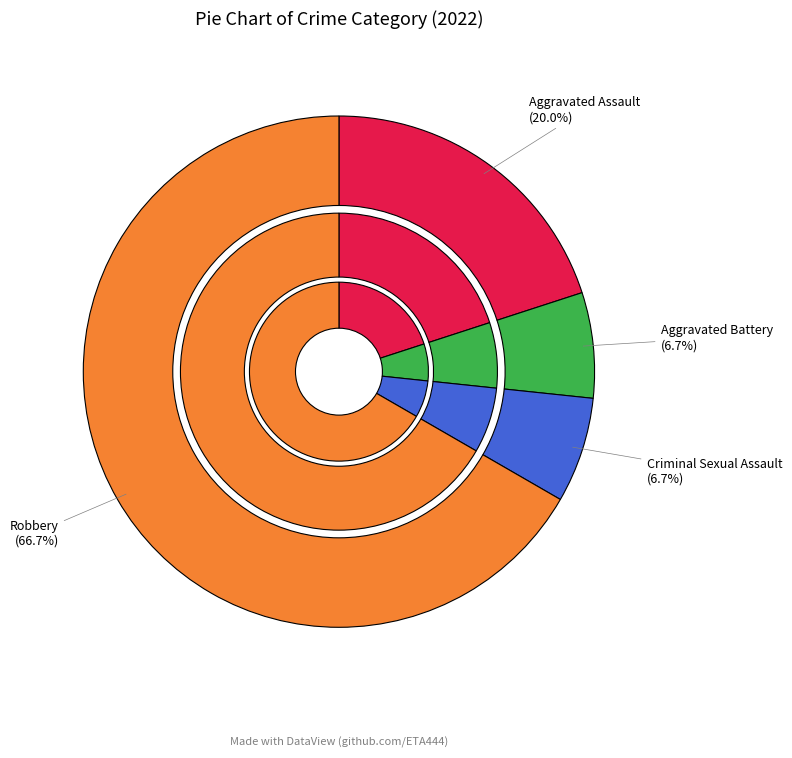

Combined, what portion of the pie is Aggravated Assault and Aggravated Battery?

26.7%